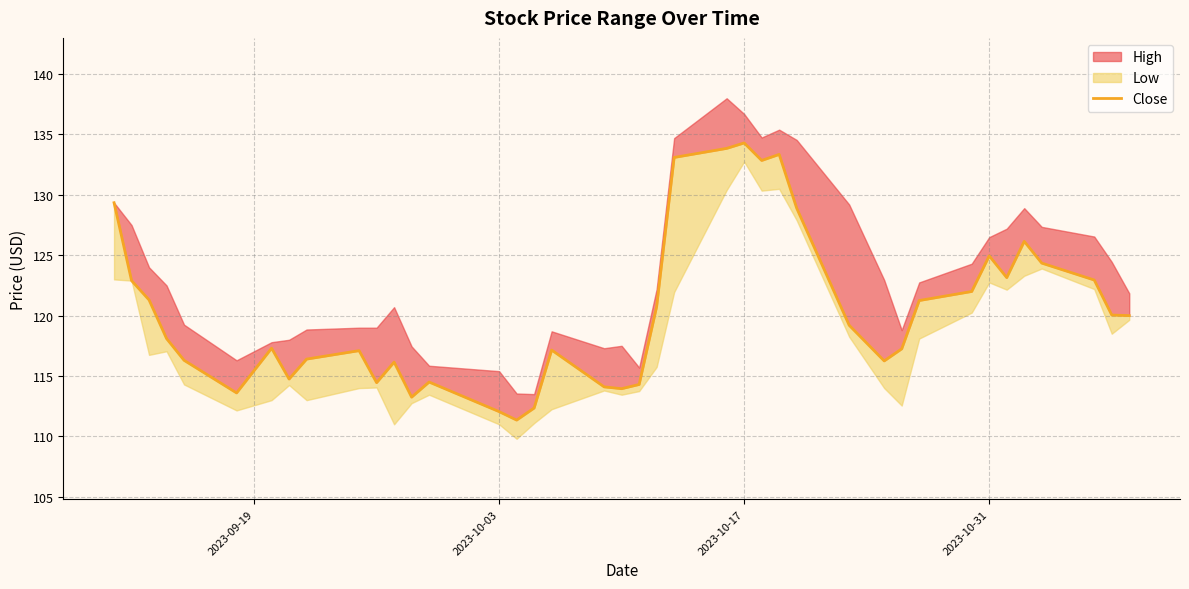

Reading right to left, extract all data points from this chart.

120.0	120.0	123.0	124.3	126.2	123.2	125.0	122.0	121.2	117.2	116.2	119.2	128.9	133.3	132.8	134.3	133.8	133.1	120.8	114.3	114.0	114.1	117.2	112.3	111.3	112.0	114.5	113.2	116.2	114.5	117.1	116.4	114.8	117.3	113.6	116.3	118.1	121.3	122.9	129.3